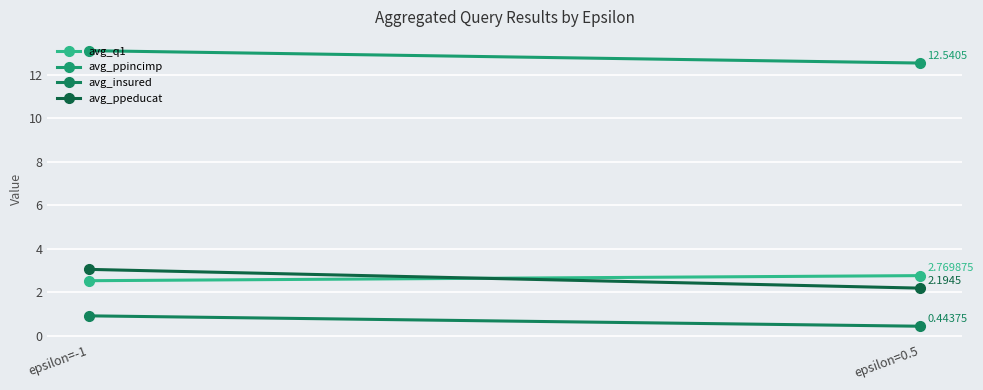

What are all the series names shown in the legend?

avg_q1, avg_ppincimp, avg_insured, avg_ppeducat